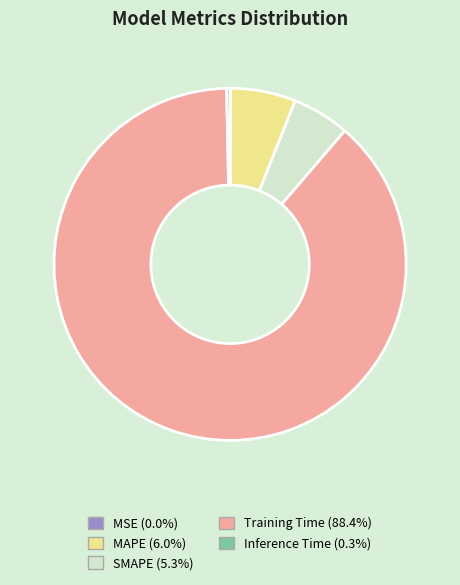

Do MAPE (6.0%) and Training Time (88.4%) together represent more than half of the pie?

Yes